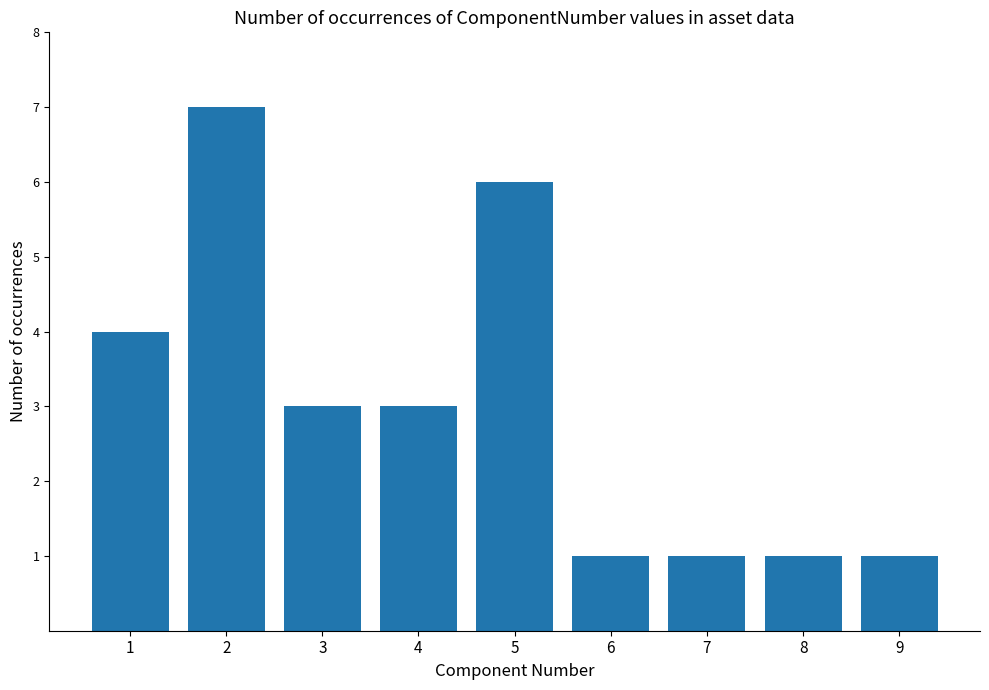

At which label does the data first exceed 3?

1